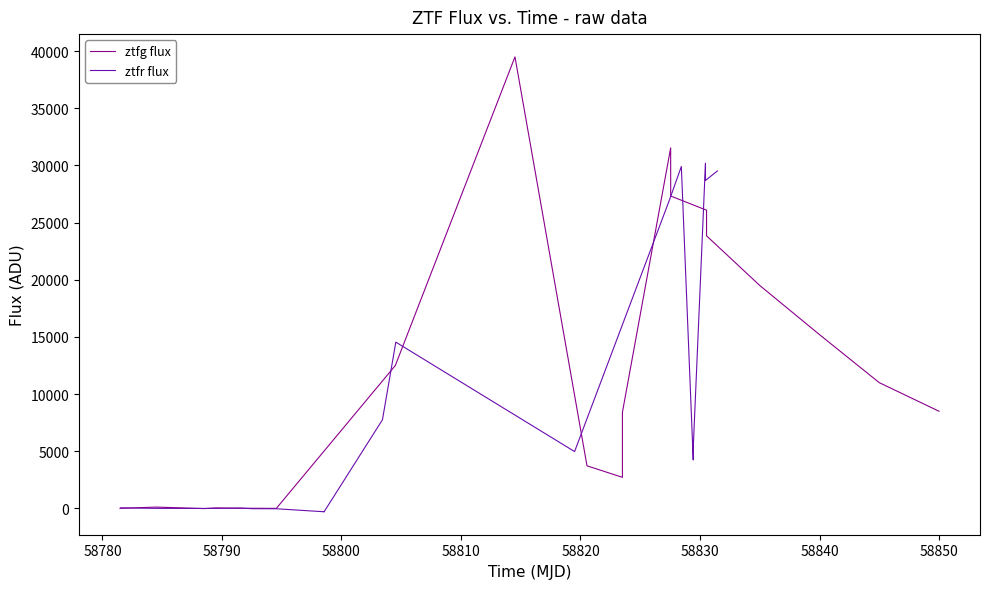

How many lines are shown in the chart?

2